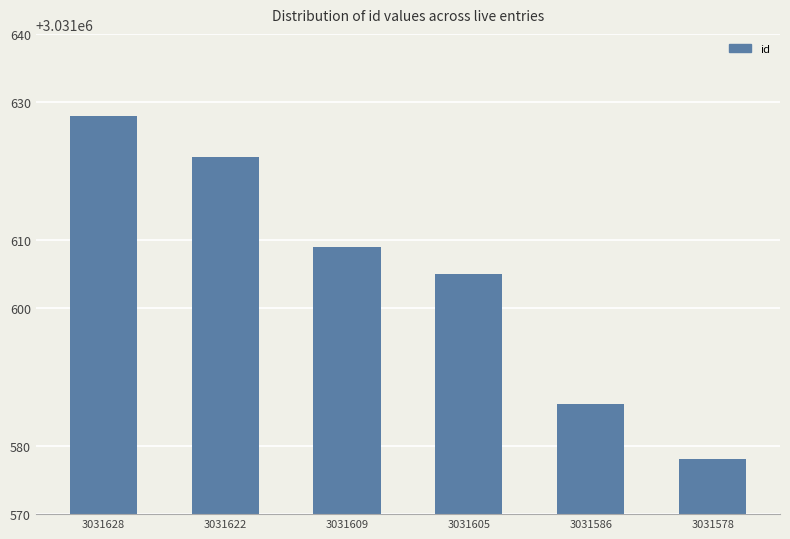

Between 3031605 and 3031586, which is larger?

3031605